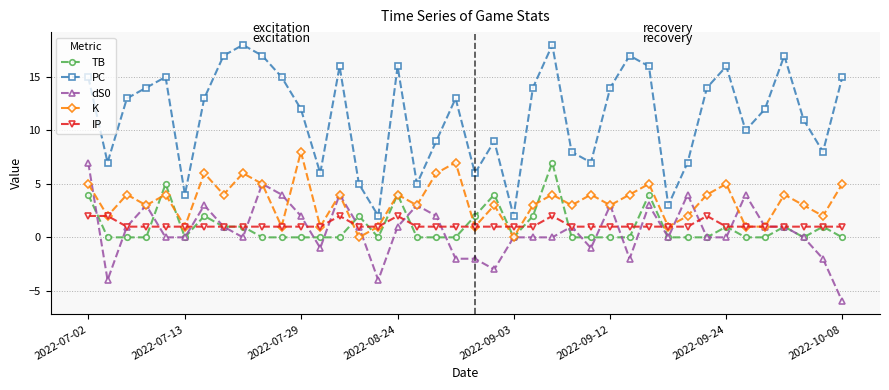

Count the number of categories in the chart.

40